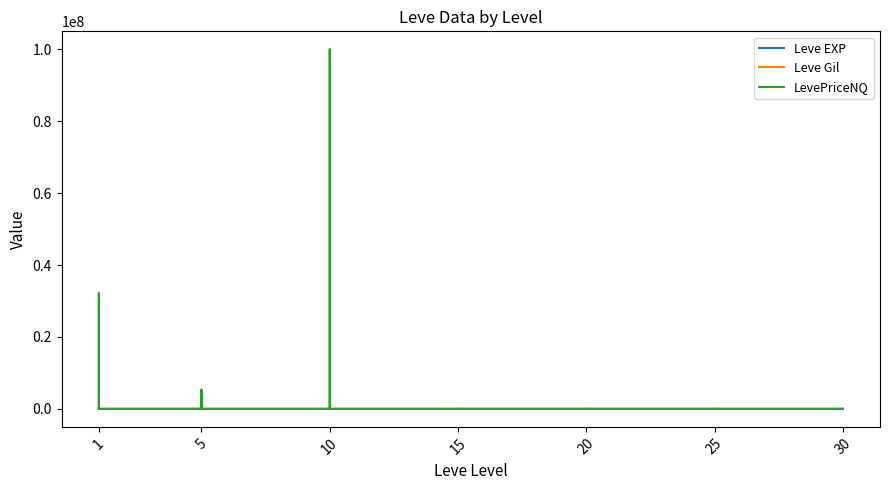

Does the chart display data point markers on the line(s)?

No